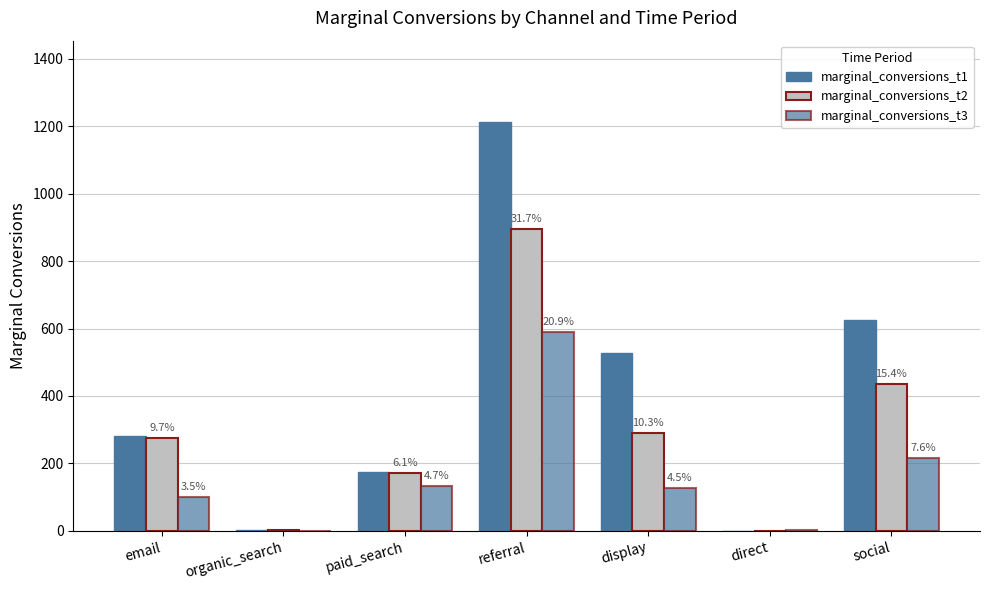

Are the bars grouped side by side (vs. stacked)?

Yes